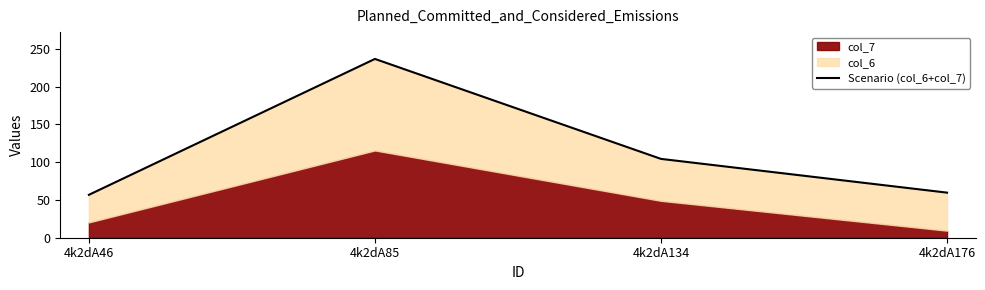

What is the difference between the second highest and second lowest values?

44.7